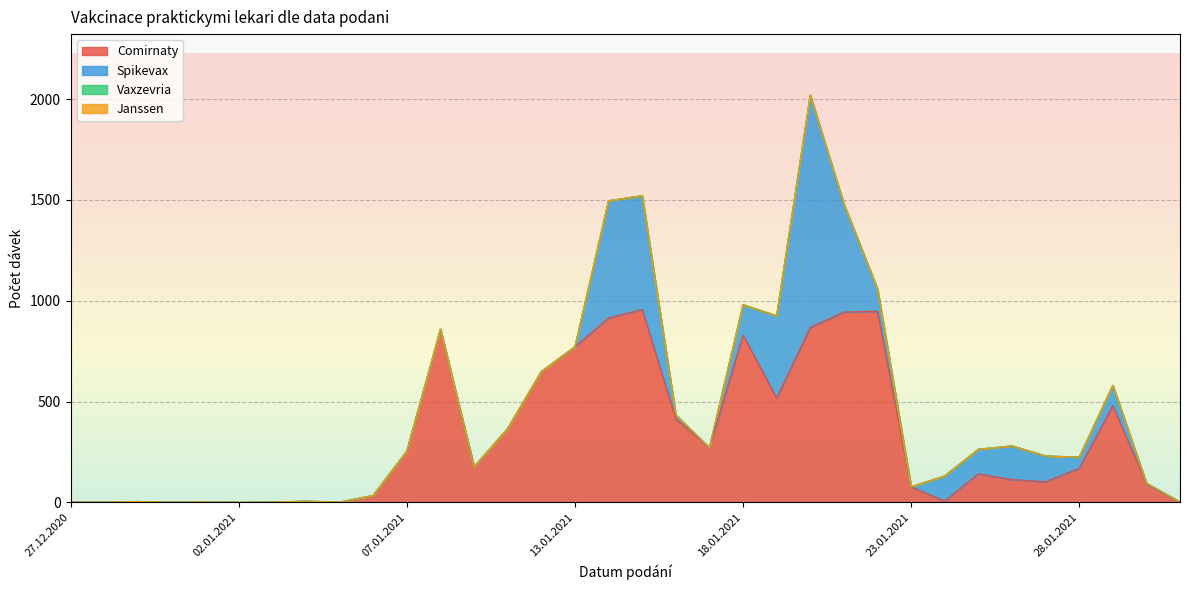

Reading right to left, list all the values displayed in this chart.

Comirnaty: 31.01.2021=1	30.01.2021=92	29.01.2021=481	28.01.2021=169	27.01.2021=103	26.01.2021=114	25.01.2021=142	24.01.2021=8	23.01.2021=77	22.01.2021=948	21.01.2021=944	20.01.2021=868	19.01.2021=518	18.01.2021=831	17.01.2021=271	16.01.2021=416	15.01.2021=957	14.01.2021=915	13.01.2021=772	12.01.2021=649	11.01.2021=367	09.01.2021=177	08.01.2021=859	07.01.2021=254	06.01.2021=35	05.01.2021=1	04.01.2021=5	03.01.2021=2	02.01.2021=1	01.01.2021=3	31.12.2020=2	30.12.2020=5	29.12.2020=2	27.12.2020=2
Spikevax: 31.01.2021=2	30.01.2021=4	29.01.2021=100	28.01.2021=56	27.01.2021=128	26.01.2021=167	25.01.2021=122	24.01.2021=124	23.01.2021=1	22.01.2021=111	21.01.2021=536	20.01.2021=1151	19.01.2021=408	18.01.2021=150	17.01.2021=1	16.01.2021=19	15.01.2021=564	14.01.2021=581	13.01.2021=0	12.01.2021=0	11.01.2021=0	09.01.2021=0	08.01.2021=0	07.01.2021=1	06.01.2021=0	05.01.2021=1	04.01.2021=2	03.01.2021=0	02.01.2021=0	01.01.2021=0	31.12.2020=0	30.12.2020=0	29.12.2020=0	27.12.2020=0
Vaxzevria: 31.01.2021=0	30.01.2021=0	29.01.2021=0	28.01.2021=0	27.01.2021=0	26.01.2021=0	25.01.2021=0	24.01.2021=0	23.01.2021=0	22.01.2021=0	21.01.2021=0	20.01.2021=0	19.01.2021=0	18.01.2021=0	17.01.2021=0	16.01.2021=0	15.01.2021=0	14.01.2021=0	13.01.2021=0	12.01.2021=0	11.01.2021=0	09.01.2021=0	08.01.2021=0	07.01.2021=0	06.01.2021=0	05.01.2021=0	04.01.2021=0	03.01.2021=0	02.01.2021=0	01.01.2021=0	31.12.2020=0	30.12.2020=0	29.12.2020=0	27.12.2020=0
Janssen: 31.01.2021=0	30.01.2021=0	29.01.2021=0	28.01.2021=0	27.01.2021=0	26.01.2021=0	25.01.2021=0	24.01.2021=0	23.01.2021=0	22.01.2021=0	21.01.2021=0	20.01.2021=0	19.01.2021=0	18.01.2021=0	17.01.2021=0	16.01.2021=0	15.01.2021=0	14.01.2021=0	13.01.2021=0	12.01.2021=0	11.01.2021=0	09.01.2021=0	08.01.2021=0	07.01.2021=0	06.01.2021=0	05.01.2021=0	04.01.2021=0	03.01.2021=0	02.01.2021=0	01.01.2021=0	31.12.2020=0	30.12.2020=0	29.12.2020=0	27.12.2020=0